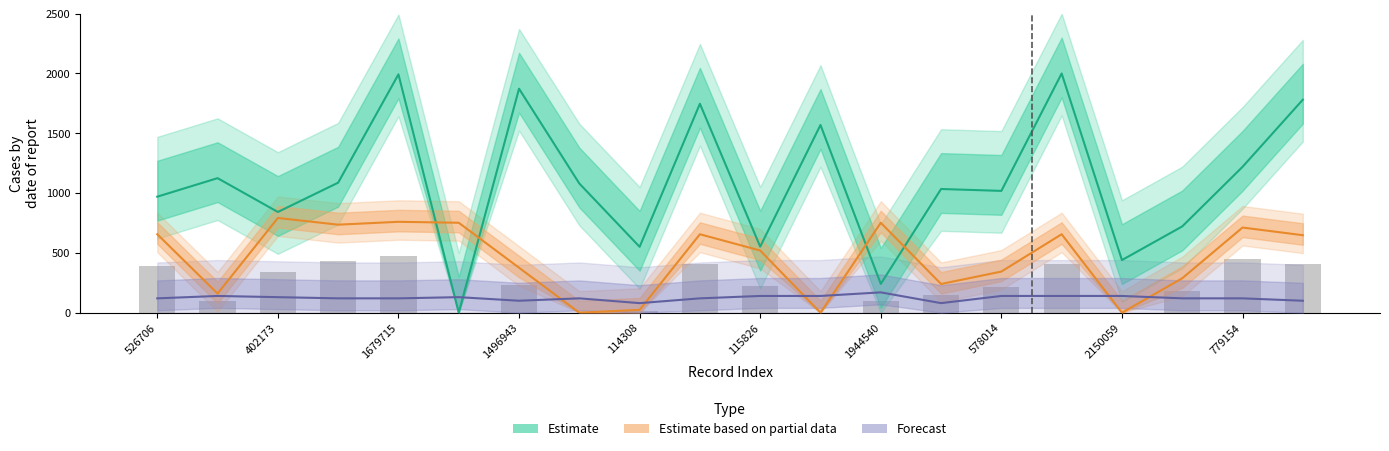

What is the sum of all Forecast values?

2470.0